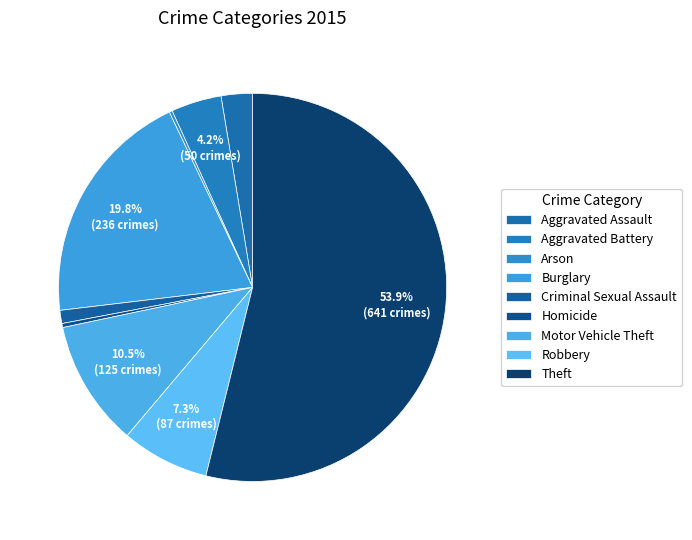

What percentage is the Burglary slice, to the nearest percent?

20%